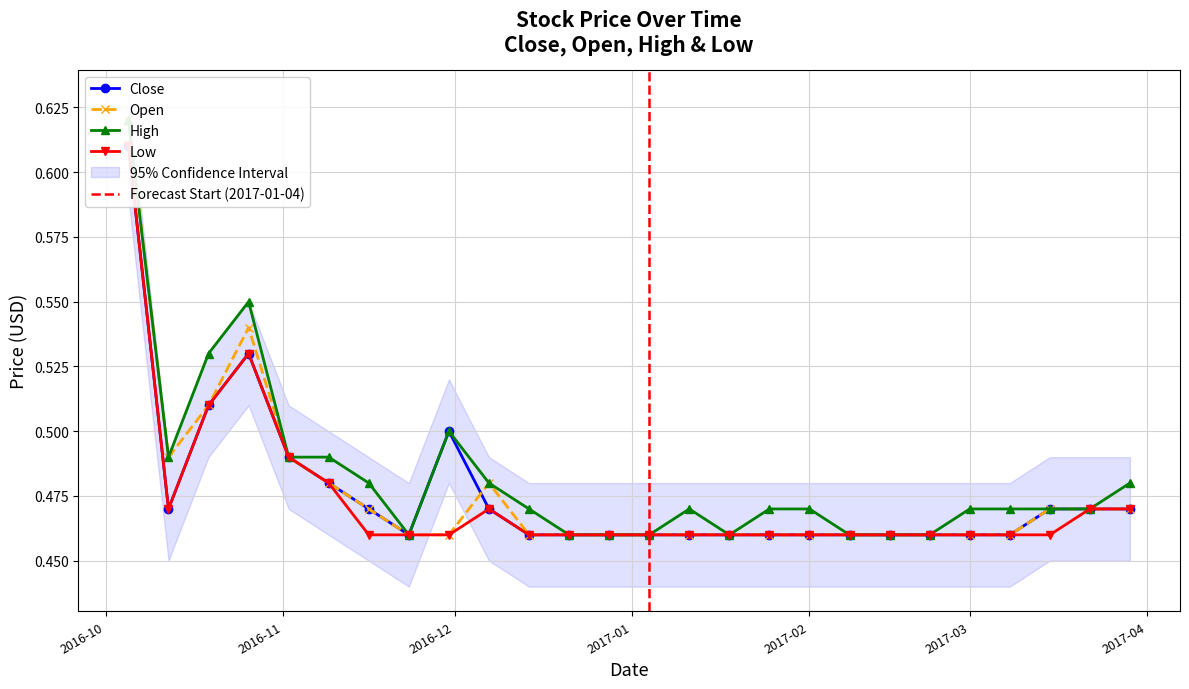

Does the chart display data point markers on the line(s)?

Yes